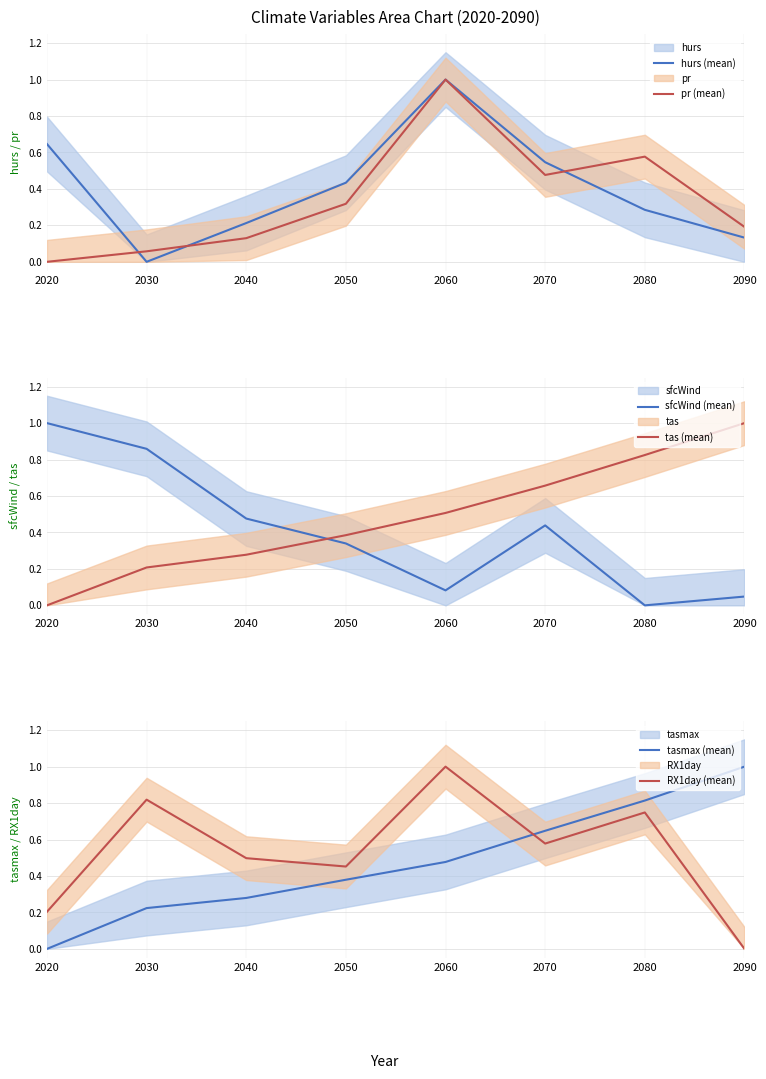

Rank the series by their maximum value, from lowest to highest.

sfcWind (mean), hurs (mean), tas (mean), tasmax (mean), RX1day (mean), pr (mean)